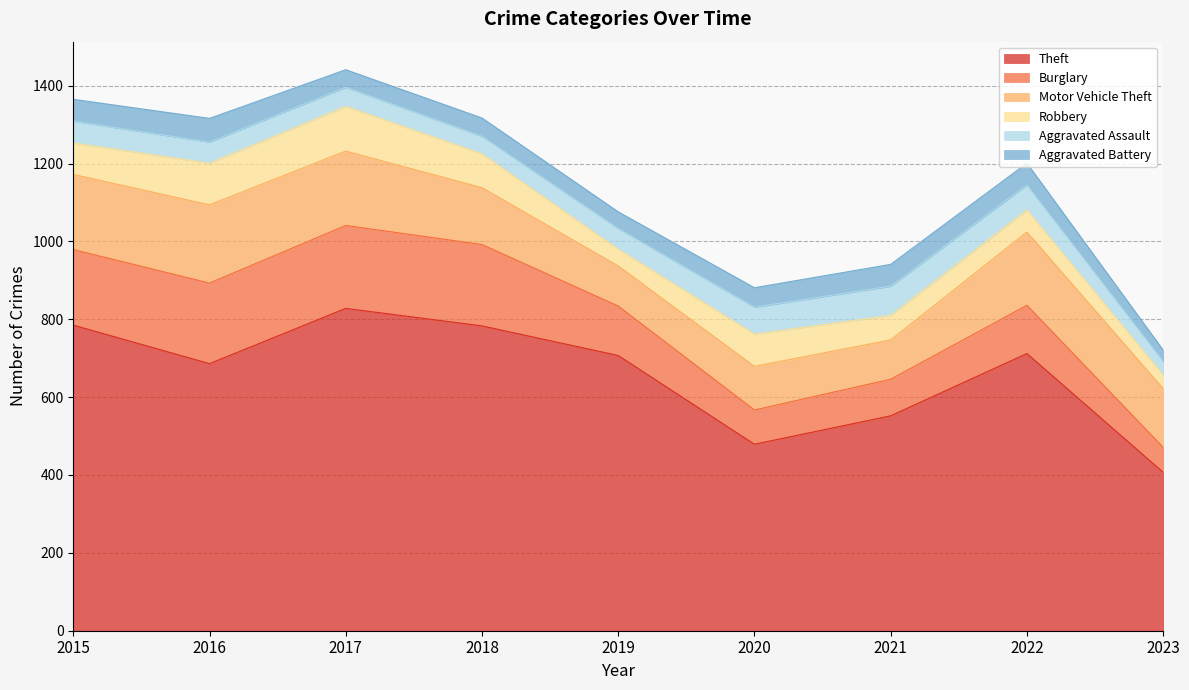

What is the difference between the second highest and minimum values in the Motor Vehicle Theft series?

92